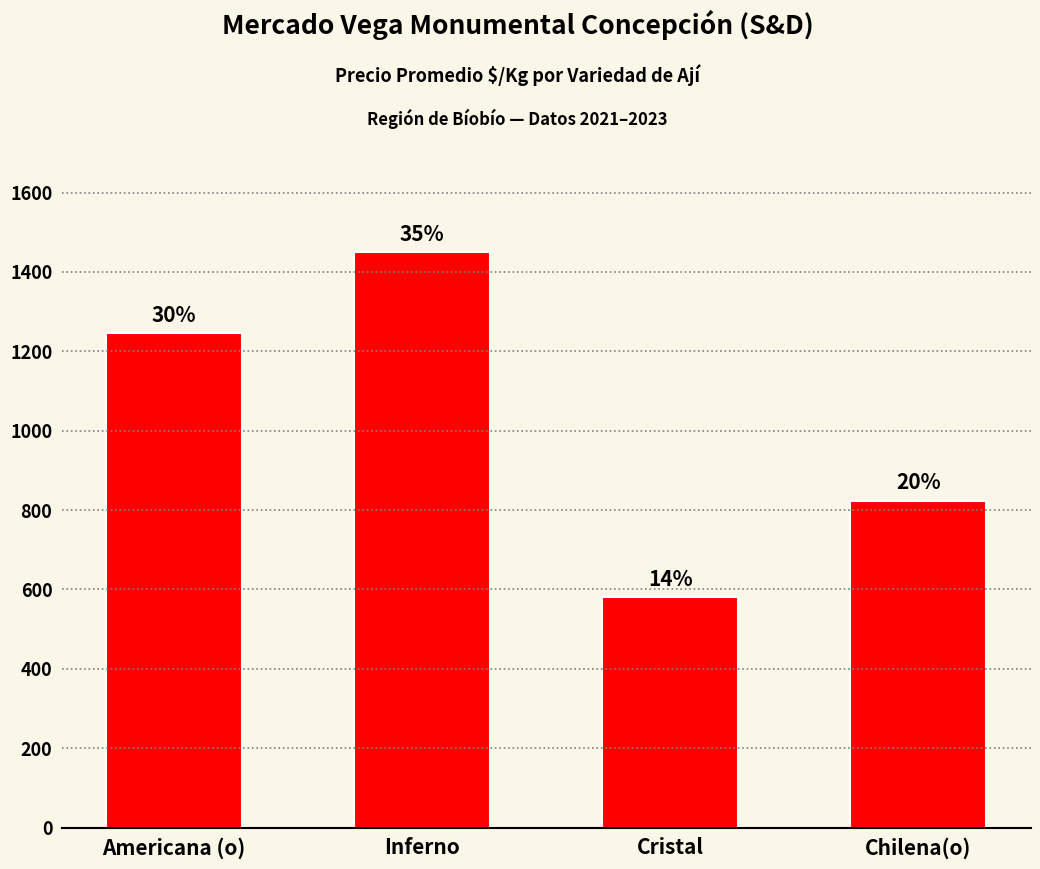

Are the bars horizontal?

No